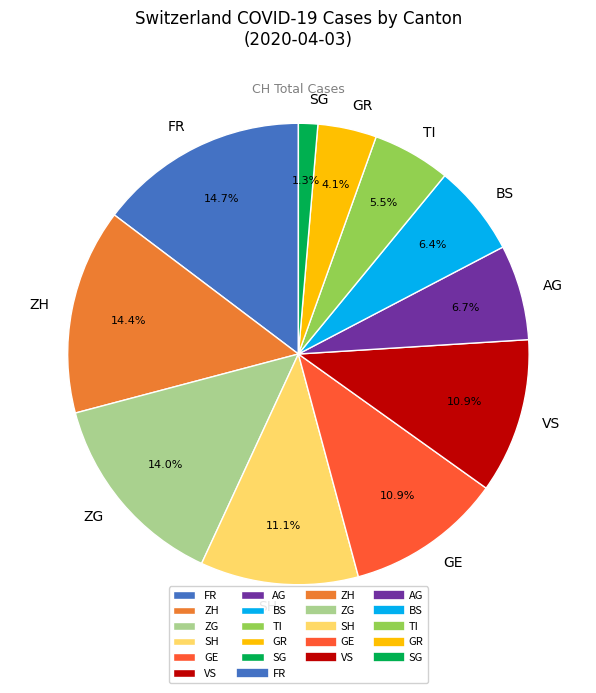

Is there any slice that represents more than half of the pie?

No